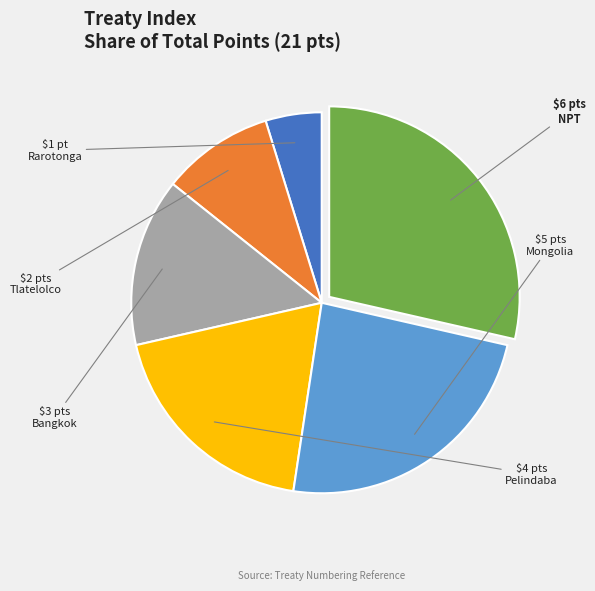

Is there a majority slice in this chart?

No